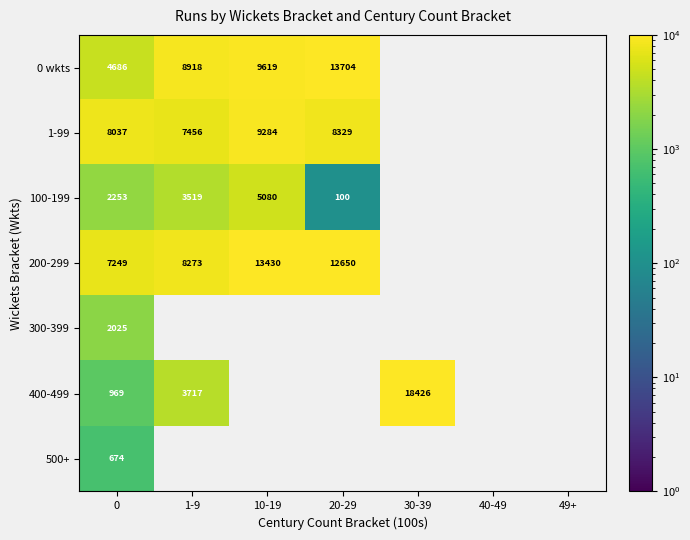

The value of 1-99 at 20-29 is 8329. True or false?

True